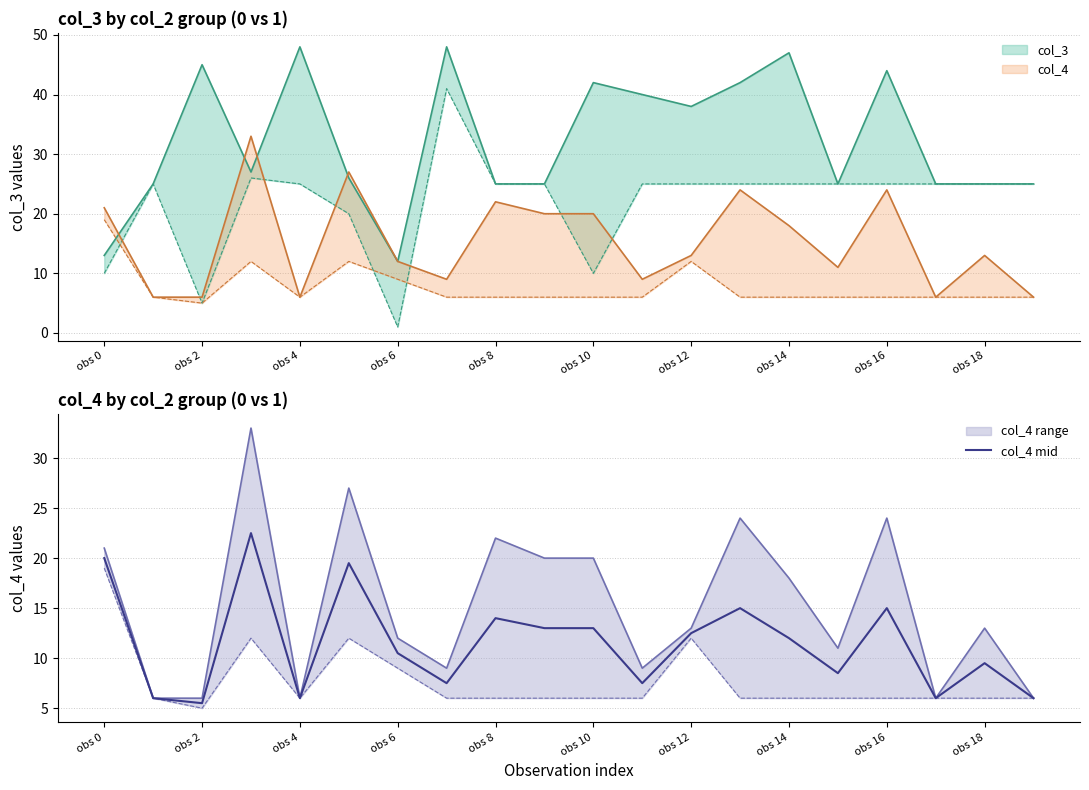

How many values exceed 12?

9